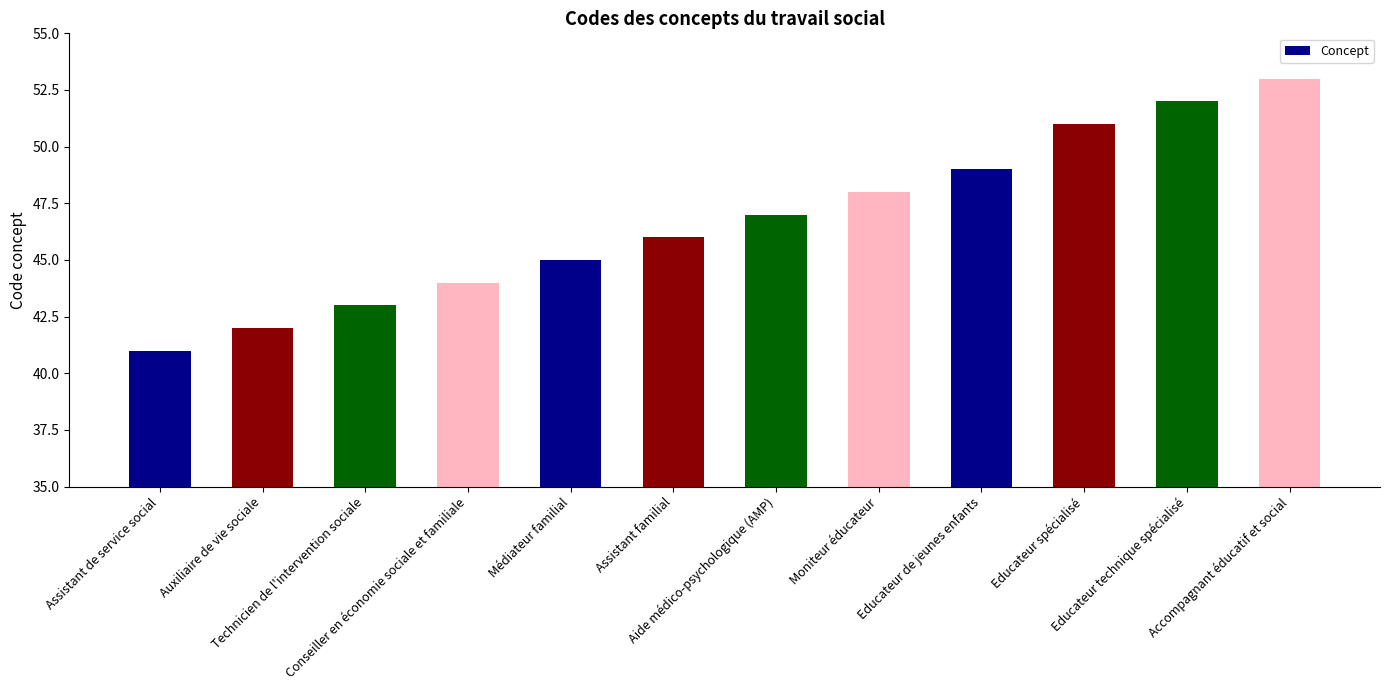

Approximately how many times larger is the value at Educateur technique spécialisé compared to Aide médico-psychologique (AMP)?

1.1